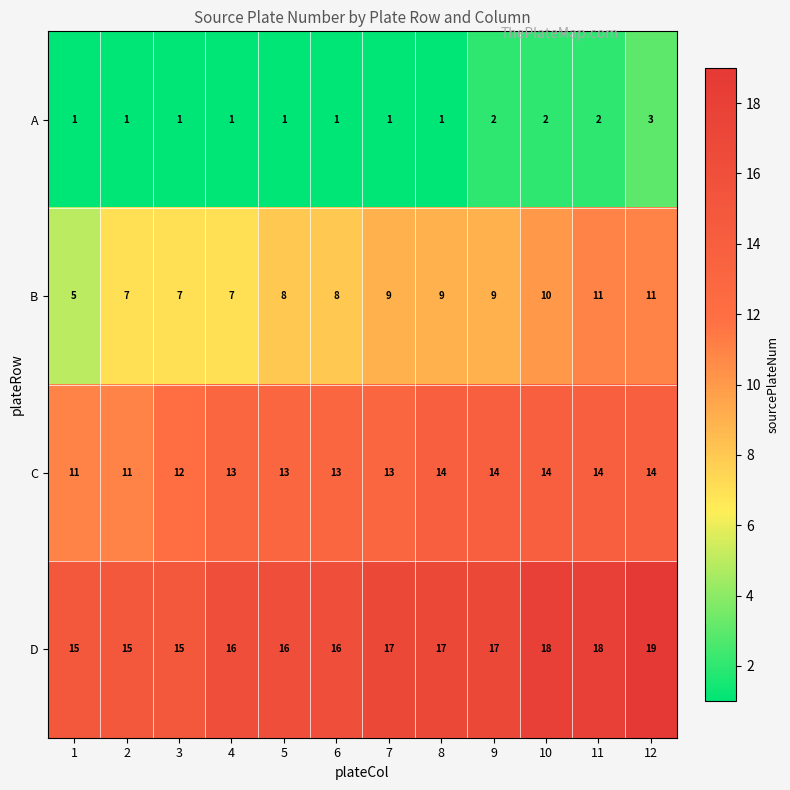

What is the difference between the highest and lowest values at 4?

15